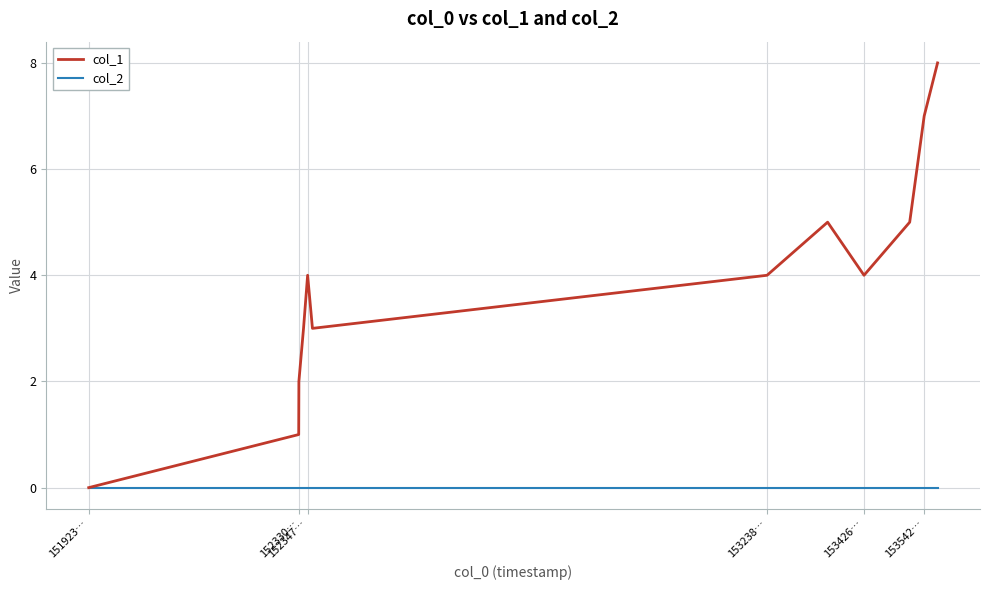

Which series has the largest total across all categories?

col_1